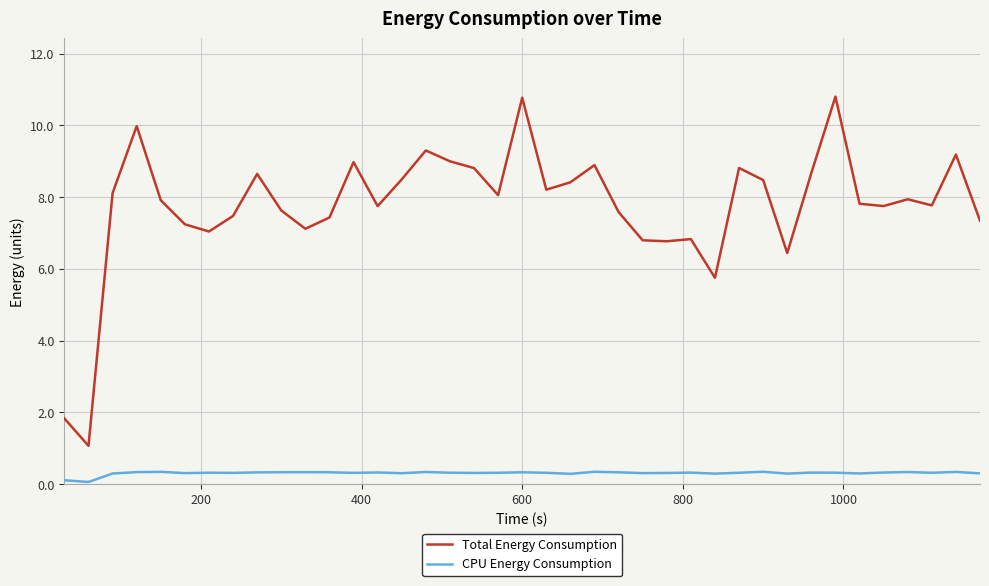

What is the maximum value shown in the chart?

10.8